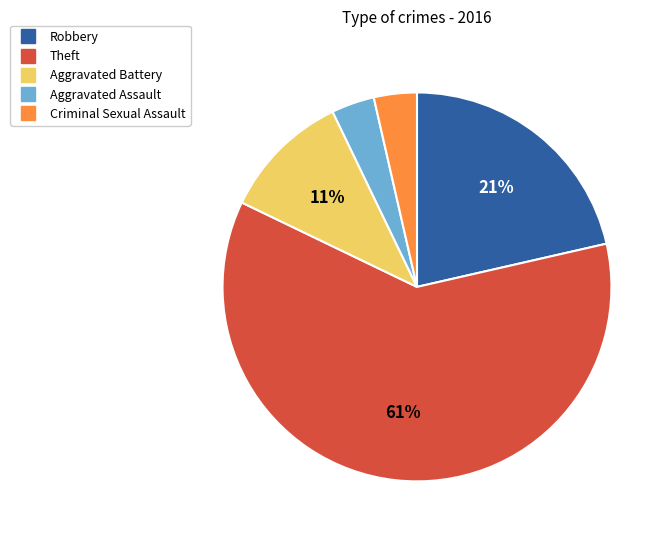

Which slice is the largest?

Theft